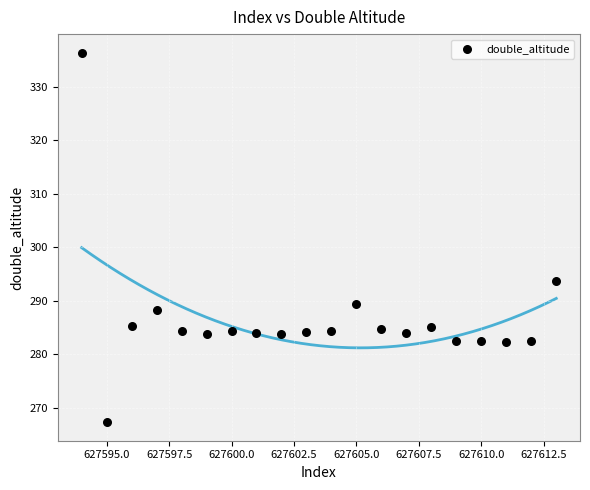

What is the range of Y values (max minus min)?

69.2